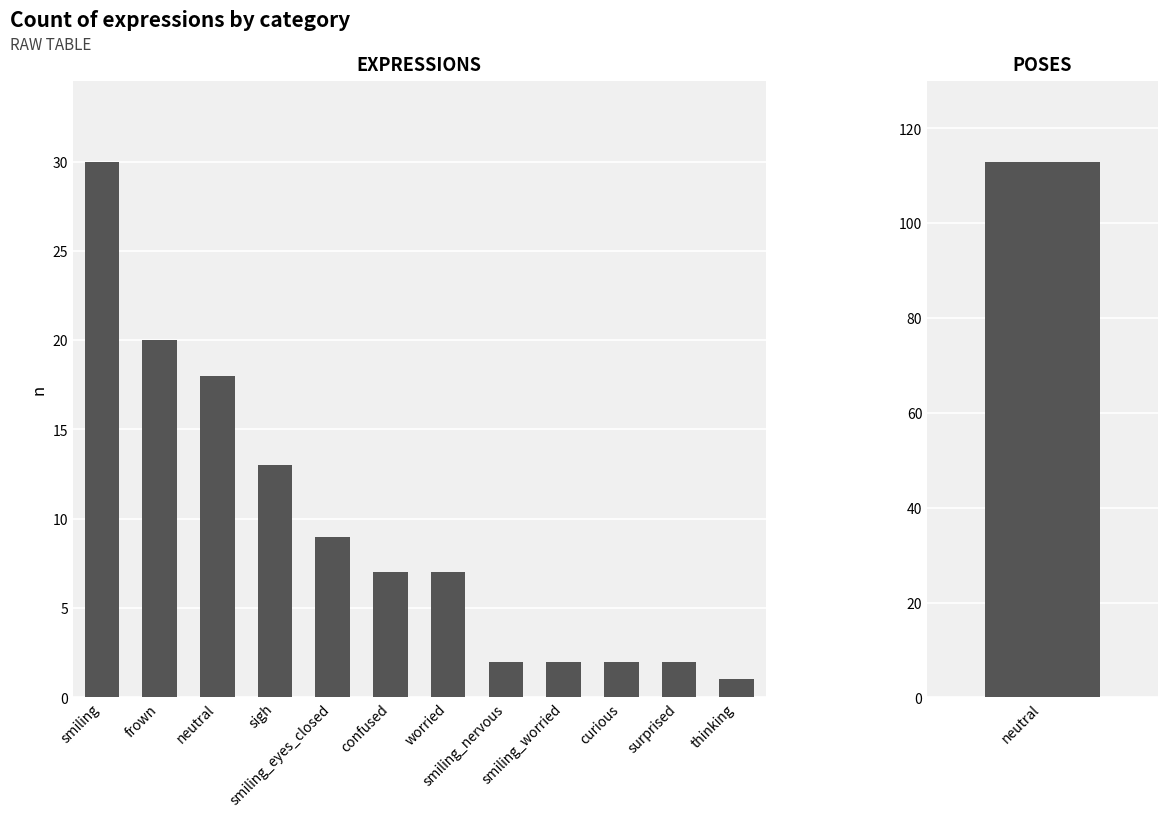

The value at sigh is 4. True or false?

False